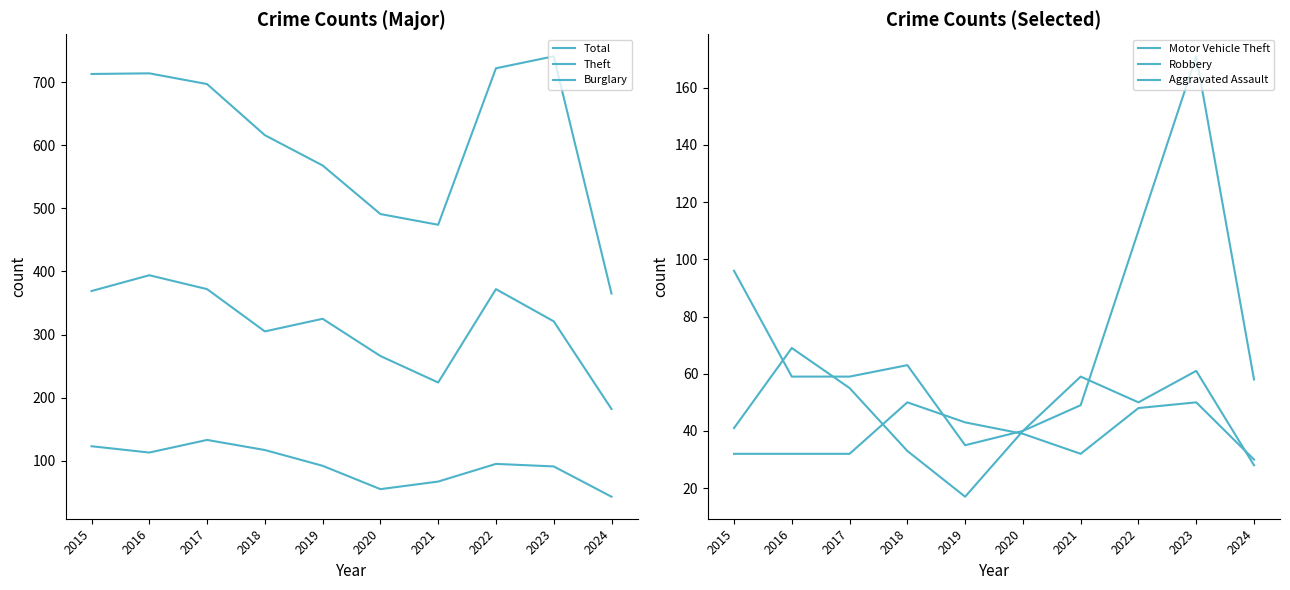

Is the value of Total at 2020 greater than the value of Aggravated Assault at 2024?

Yes